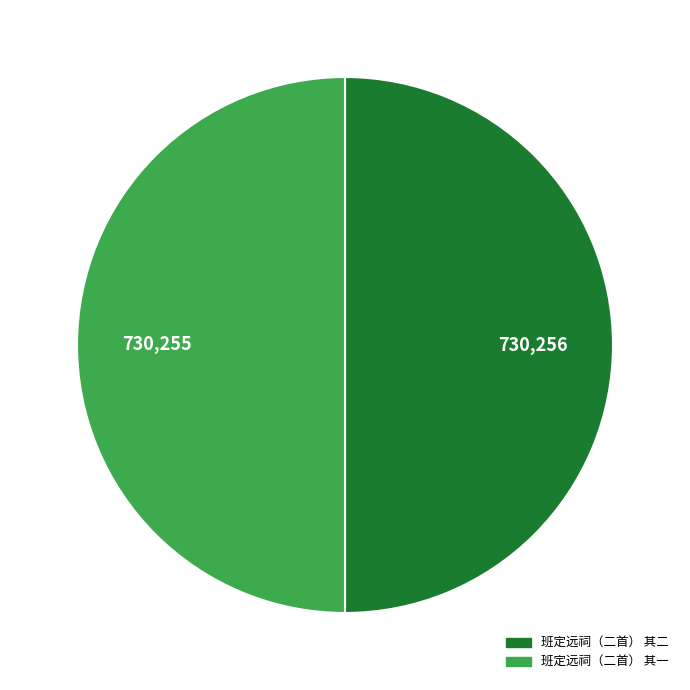

Approximately how many times larger is the value at 班定远祠（二首） 其一 compared to 班定远祠（二首） 其二?

1.0